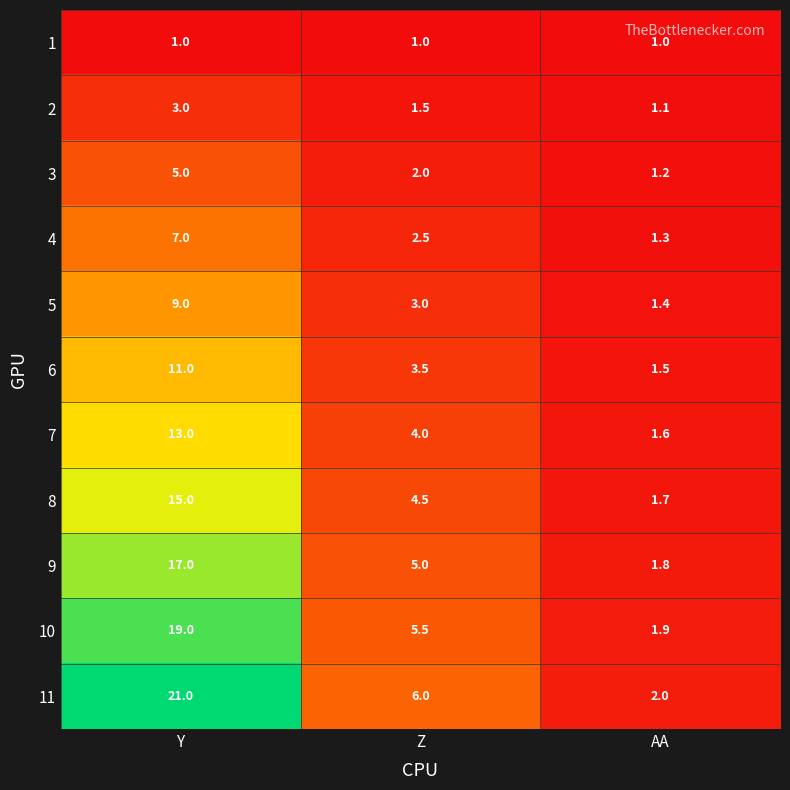

Read the 6 value at Y.

11.0